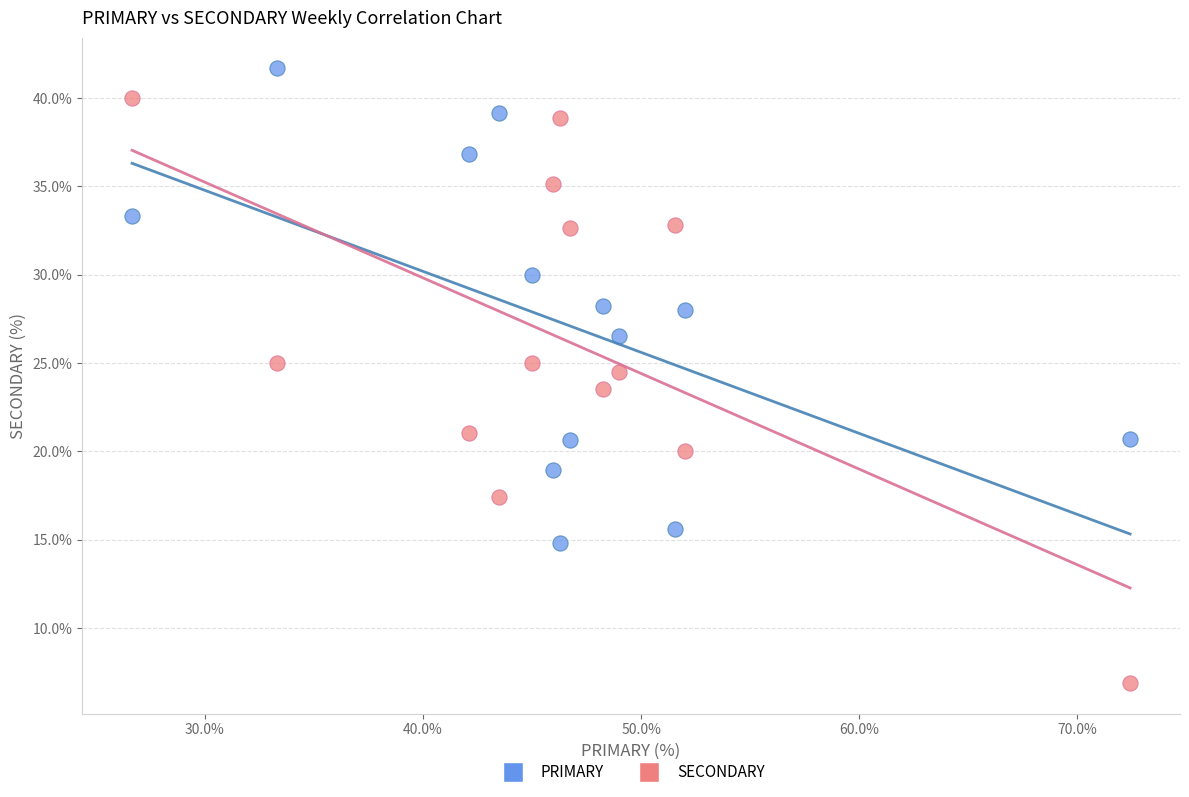

Across all data points, what is the range of X values (max minus min)?

45.7